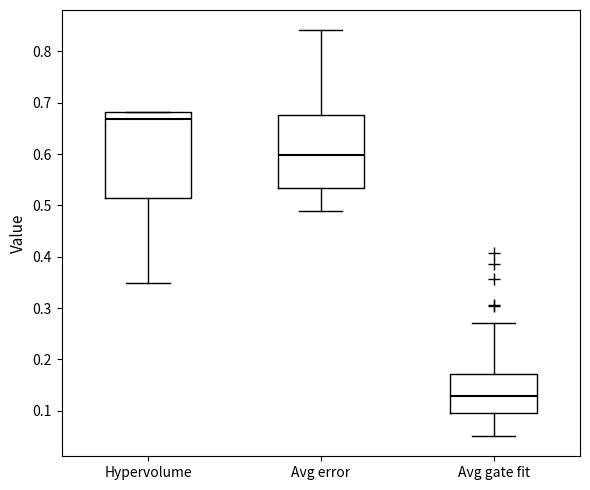

Reading left to right, read every box against the y-axis: the position of its median line, the range the box covers, and the ends of its whiskers. The values are not printed on the chart, so give them approximately, as read against the axis.

Hypervolume: median 0.67, box 0.51 to 0.68, whiskers 0.35 to 0.68
Avg error: median 0.60, box 0.53 to 0.68, whiskers 0.49 to 0.84
Avg gate fit: median 0.13, box 0.10 to 0.17, whiskers 0.05 to 0.27